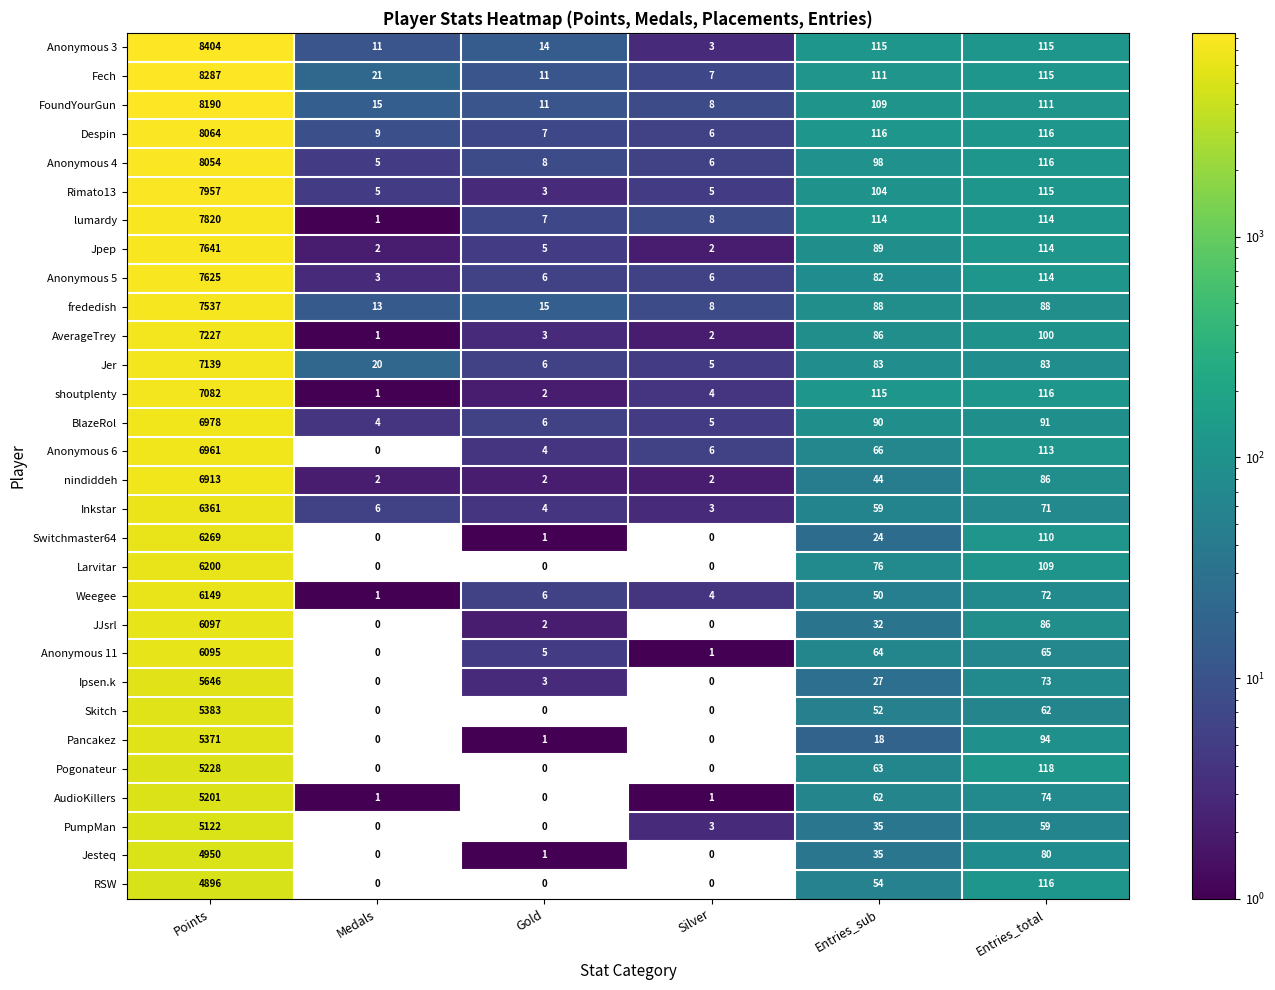

Is it true that Inkstar equals 10985 at Points?

False